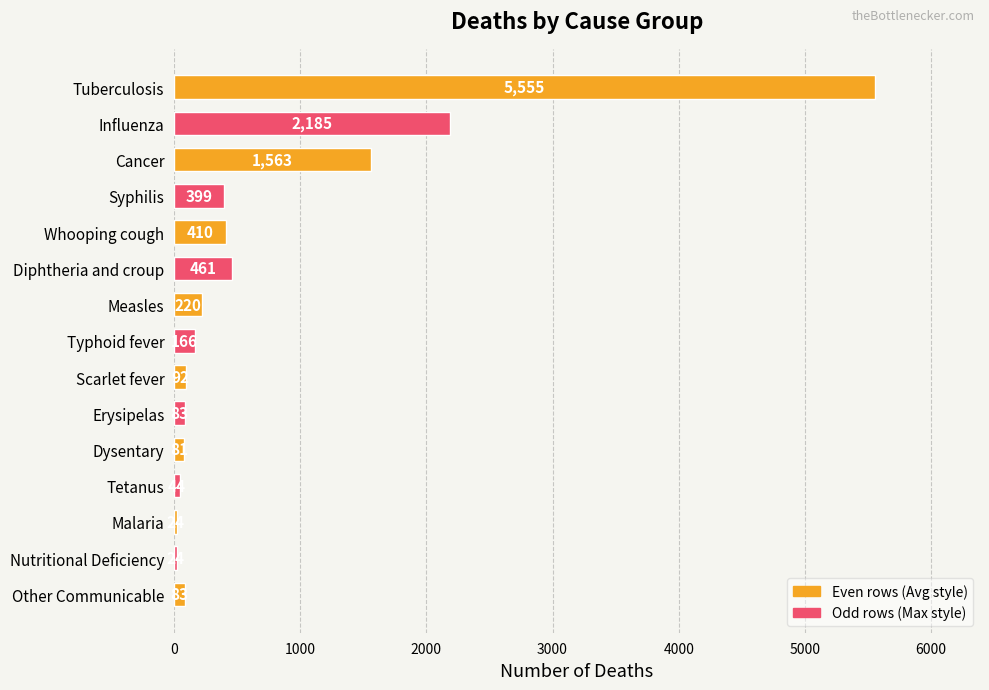

How many categories are shown in the chart?

15